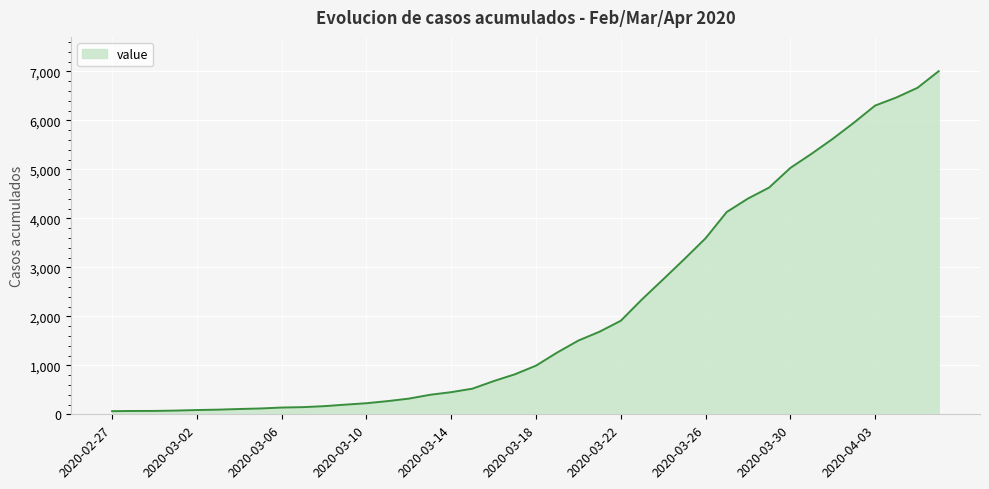

Does the chart have visible grid lines?

Yes